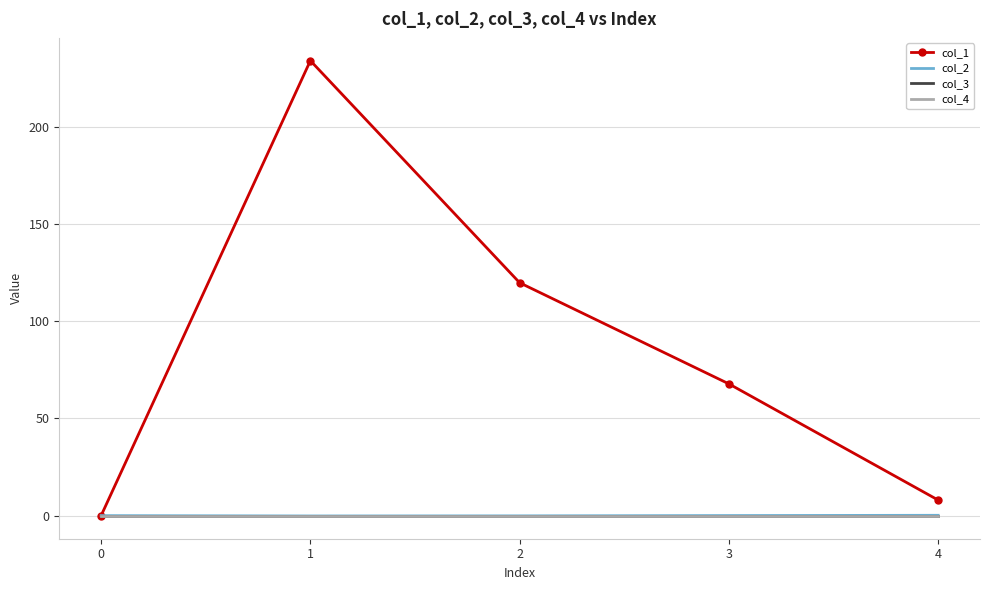

Rank the series by their maximum value, from lowest to highest.

col_3, col_4, col_2, col_1